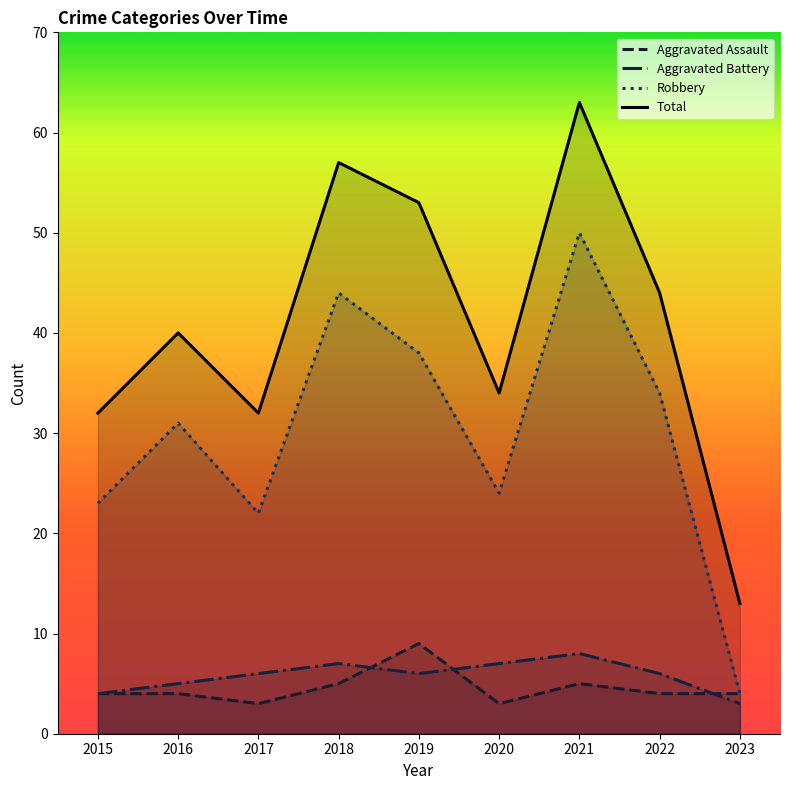

True or false: Robbery and Aggravated Assault intersect in this chart.

False